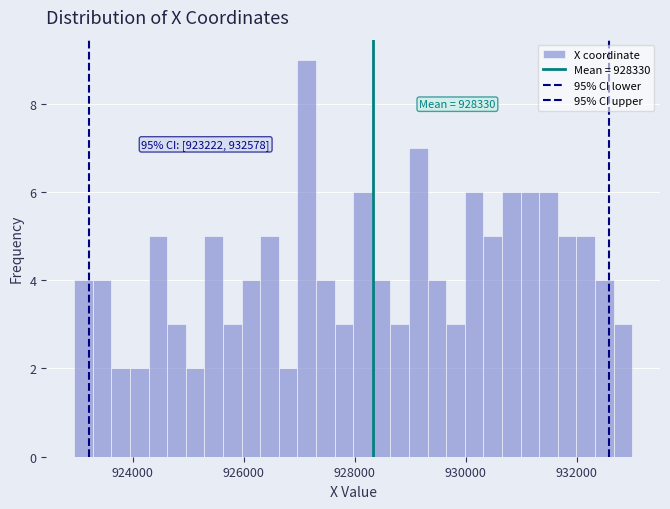

Read against the x-axis, roughly where is the centre of the tallest bar?

927200